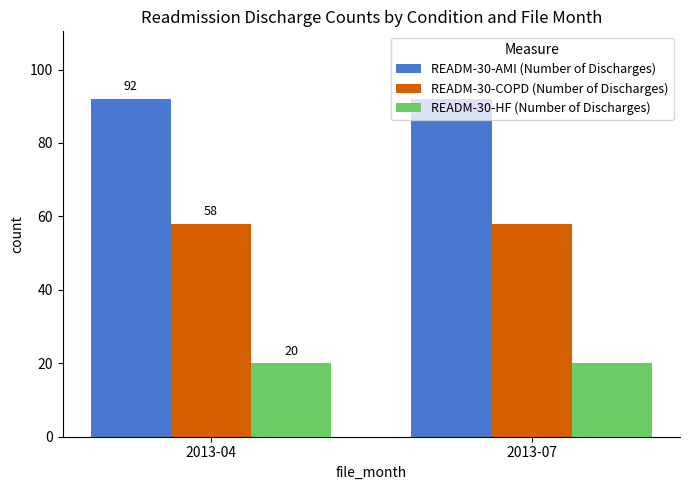

What is the value of the READM-30-AMI (Number of Discharges) bar at the 2nd from the left?

92